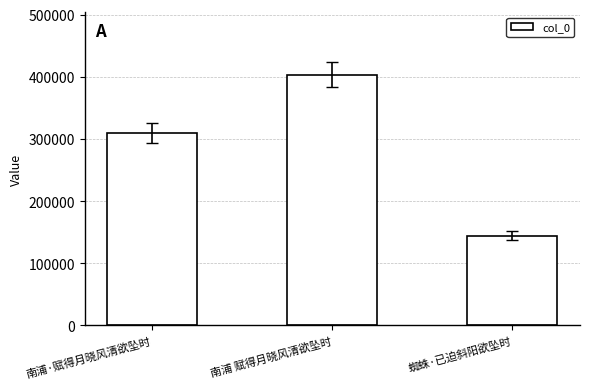

What position from the left is 蜘蛛·已迫斜阳欲坠时?

3